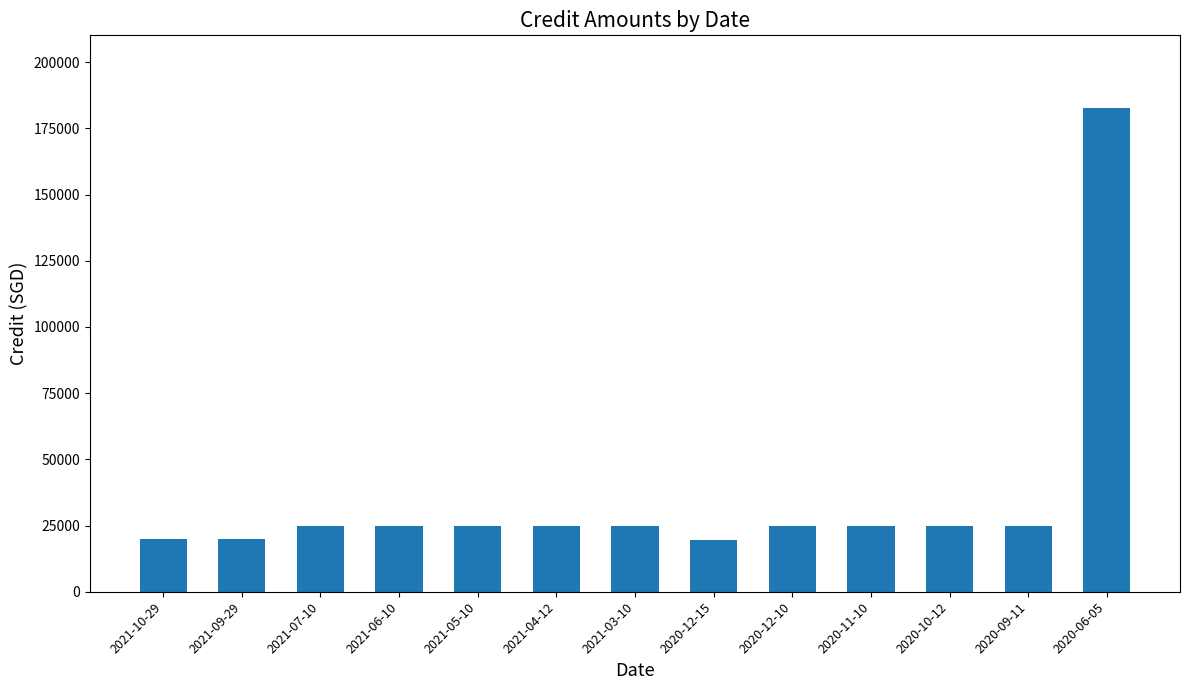

What is the label of the 2nd bar from the right?

2020-09-11